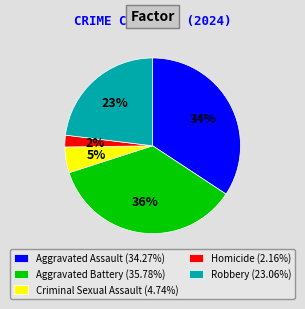

What percentage is the Robbery slice, to the nearest percent?

23%